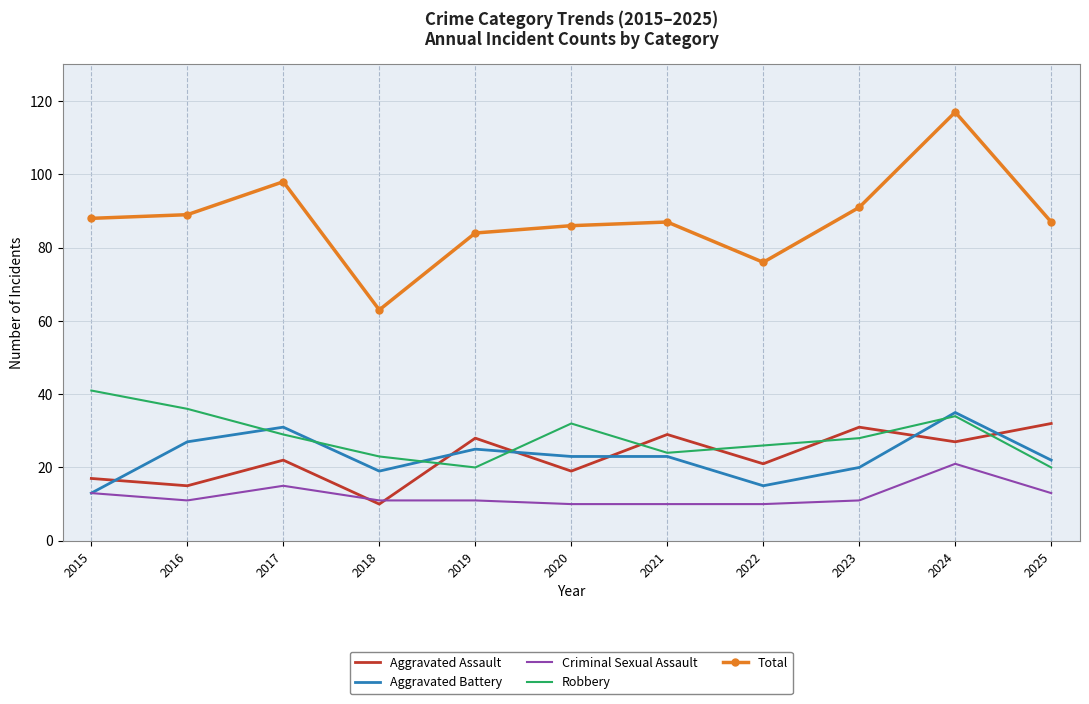

Where is the first local minimum for Criminal Sexual Assault?

2016